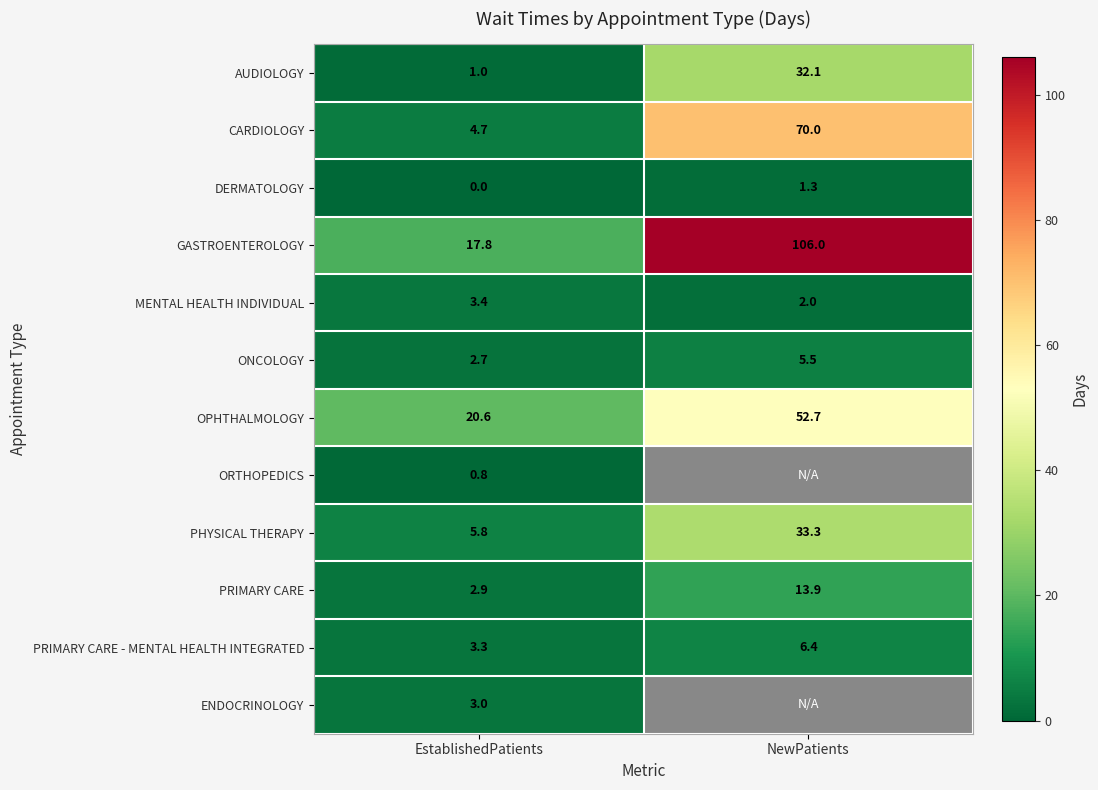

Is it true that CARDIOLOGY equals 107.9 at NewPatients?

False